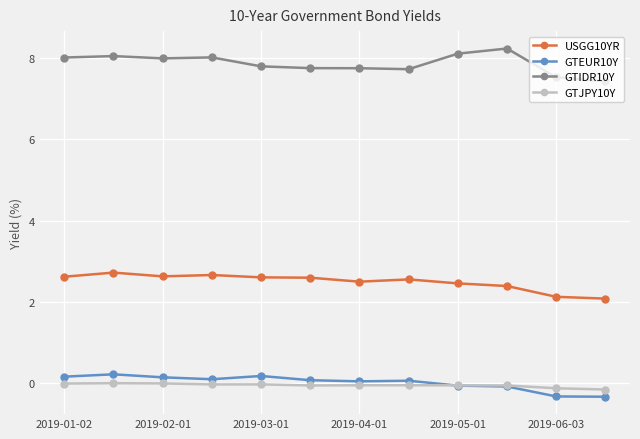

True or false: GTJPY10Y and USGG10YR cross at least once.

False